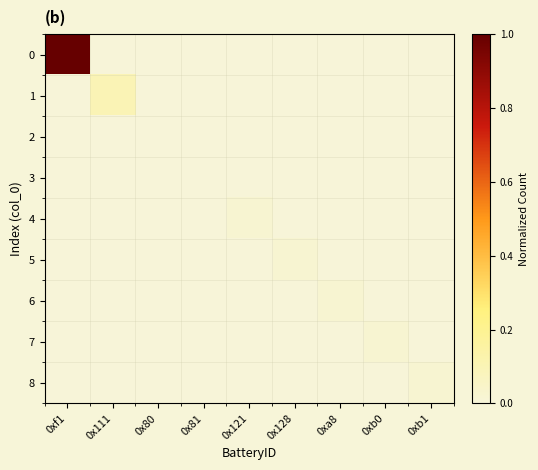

At how many categories does at least one series exceed 0?

9